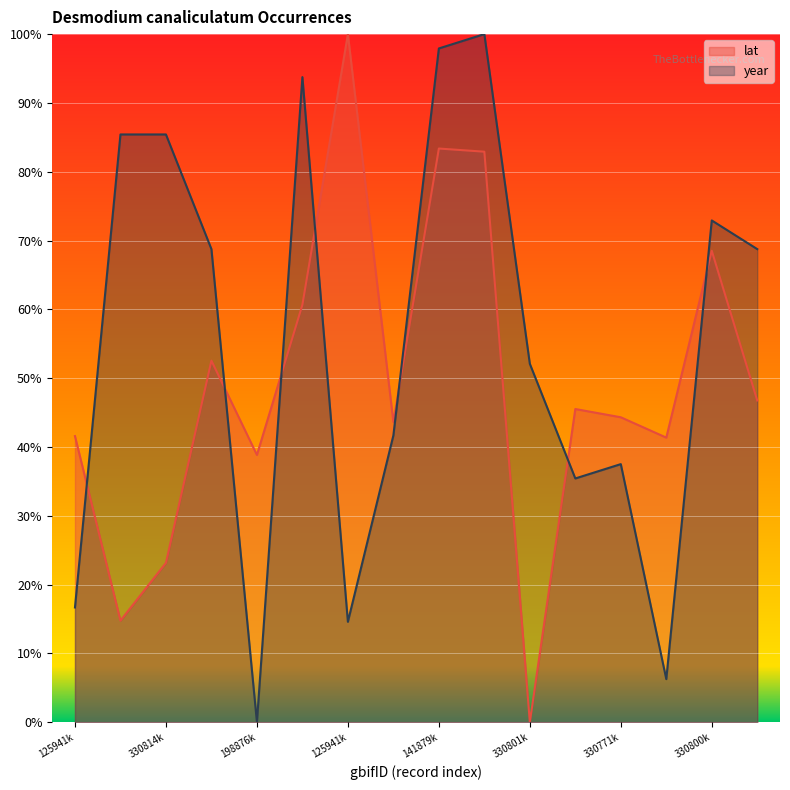

At which category does lat reach its first local valley?

3308145814